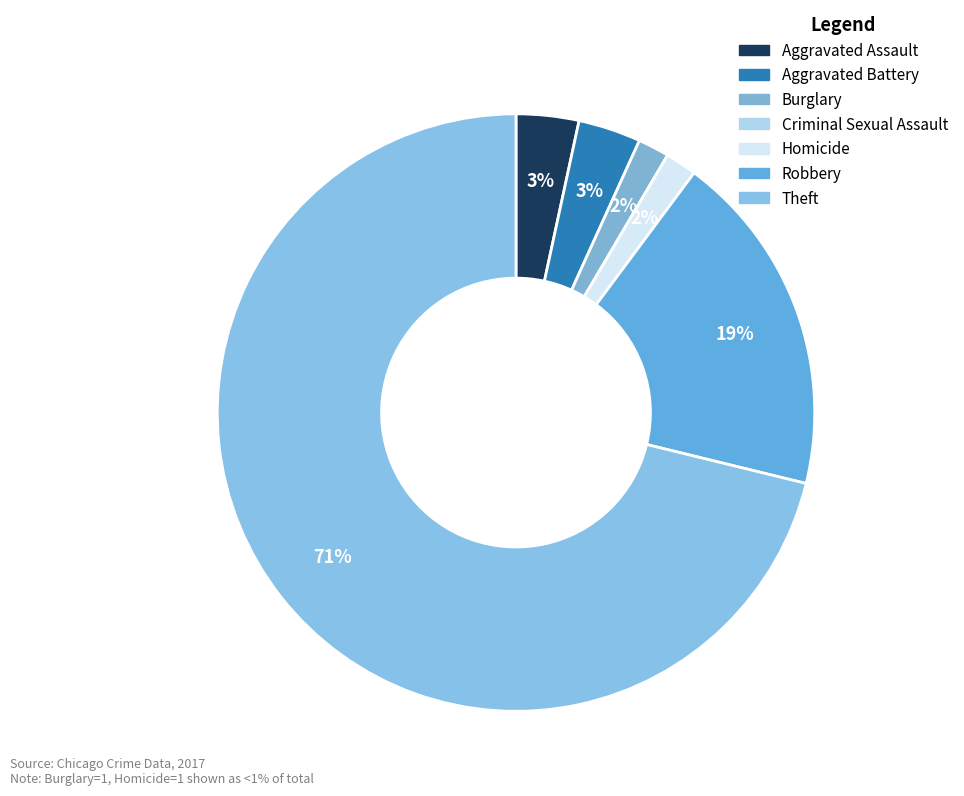

What percentage is the Theft slice, to the nearest percent?

71%